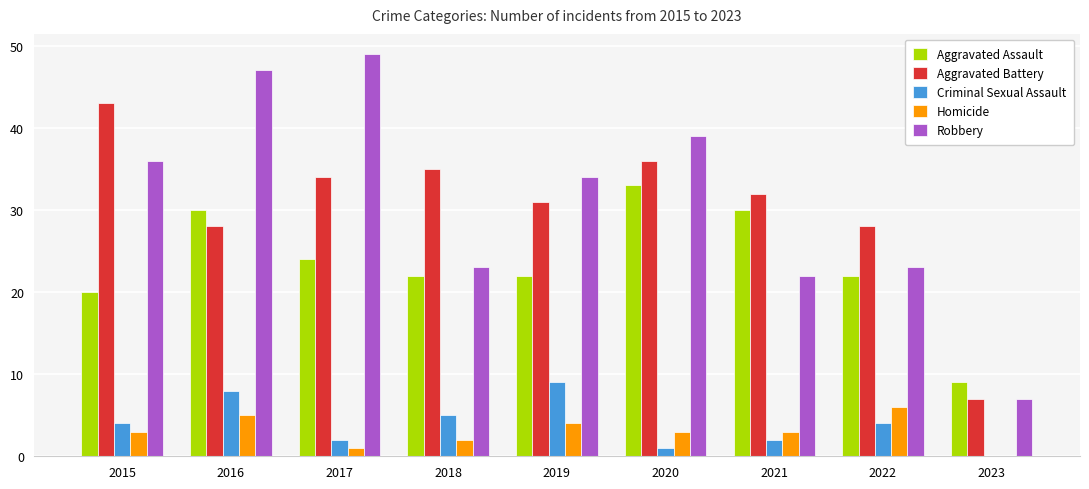

What is the approximate value of Homicide at 2018?

2